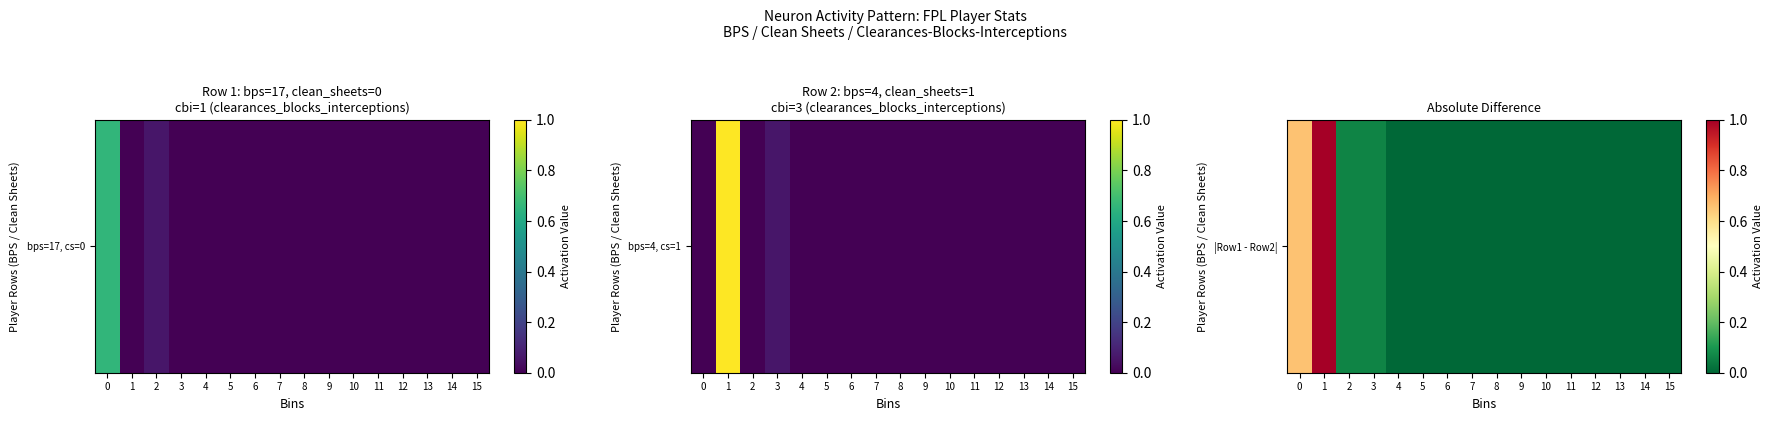

List the labels in order of value, largest first.

1, 0, 2, 3, 4, 5, 6, 7, 8, 9, 10, 11, 12, 13, 14, 15